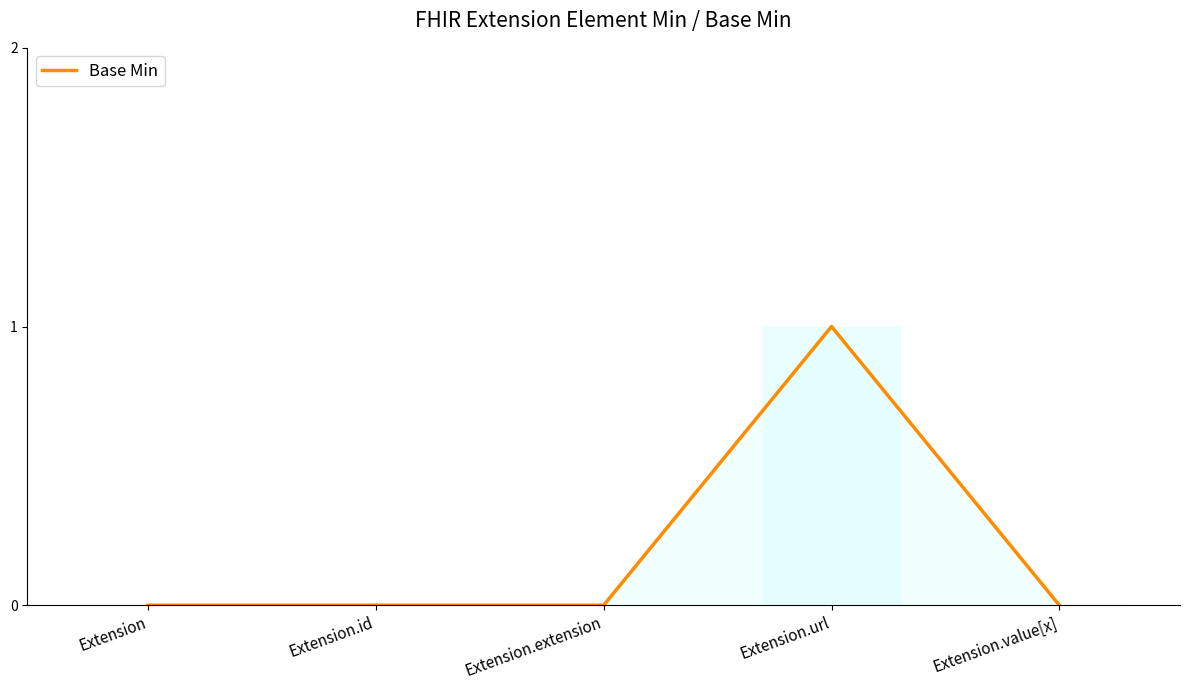

True or false: the data shows 0 at Extension.id.

True